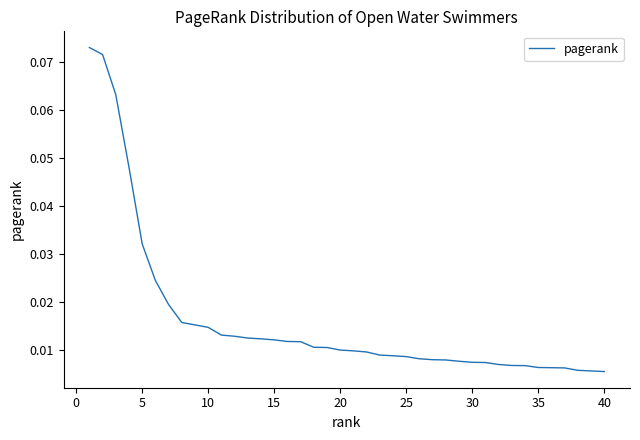

Does the chart have visible grid lines?

No